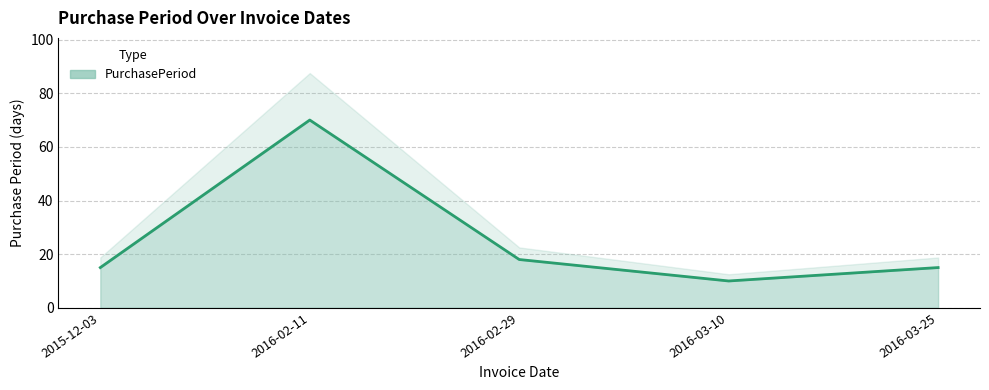

Between 2015-12-03 and 2016-03-10, which is larger?

2015-12-03